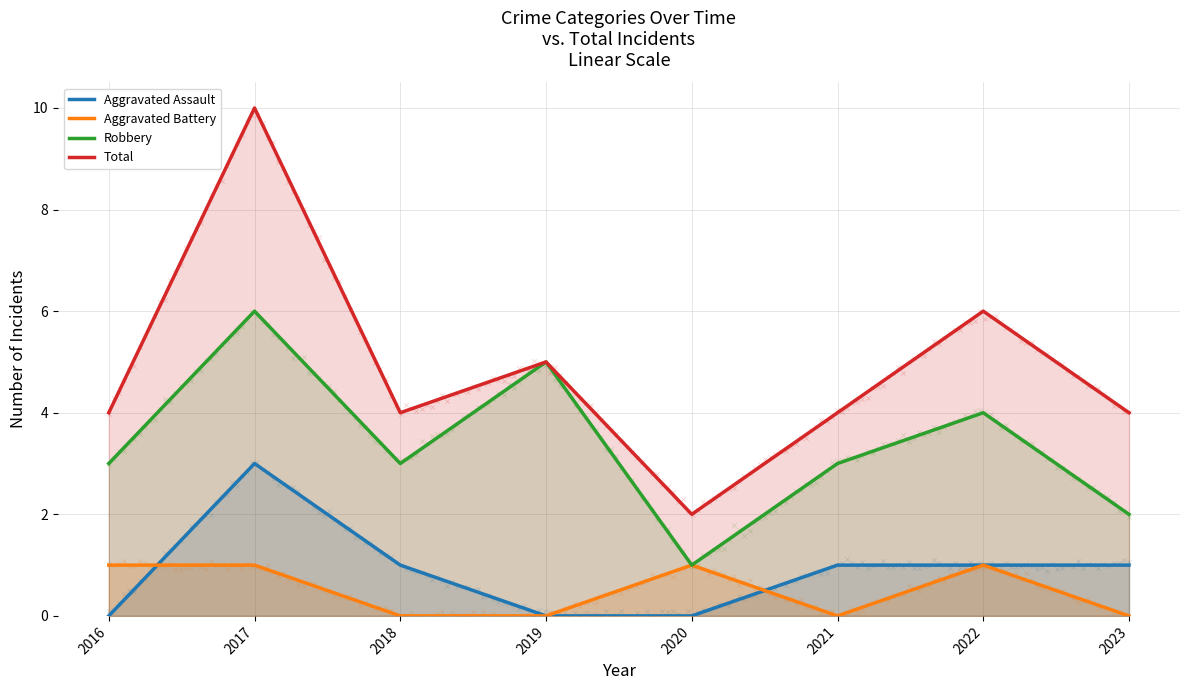

At how many categories does at least one series exceed 0?

8